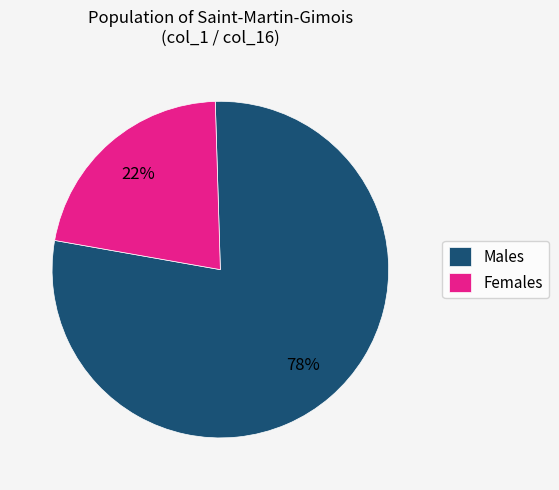

How many segments does this pie chart have?

2